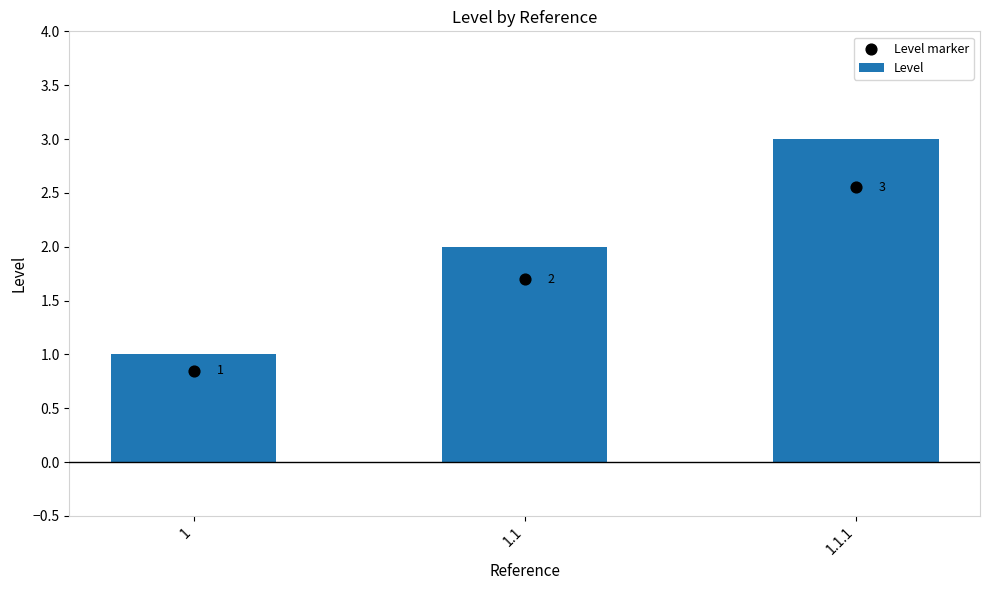

Which has a higher value, 1.1.1 or 1?

1.1.1